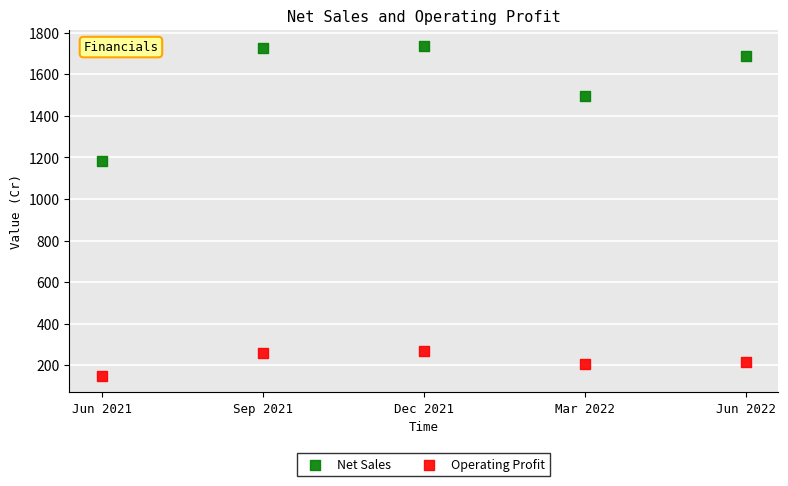

Which series contains the highest Y value?

Net Sales